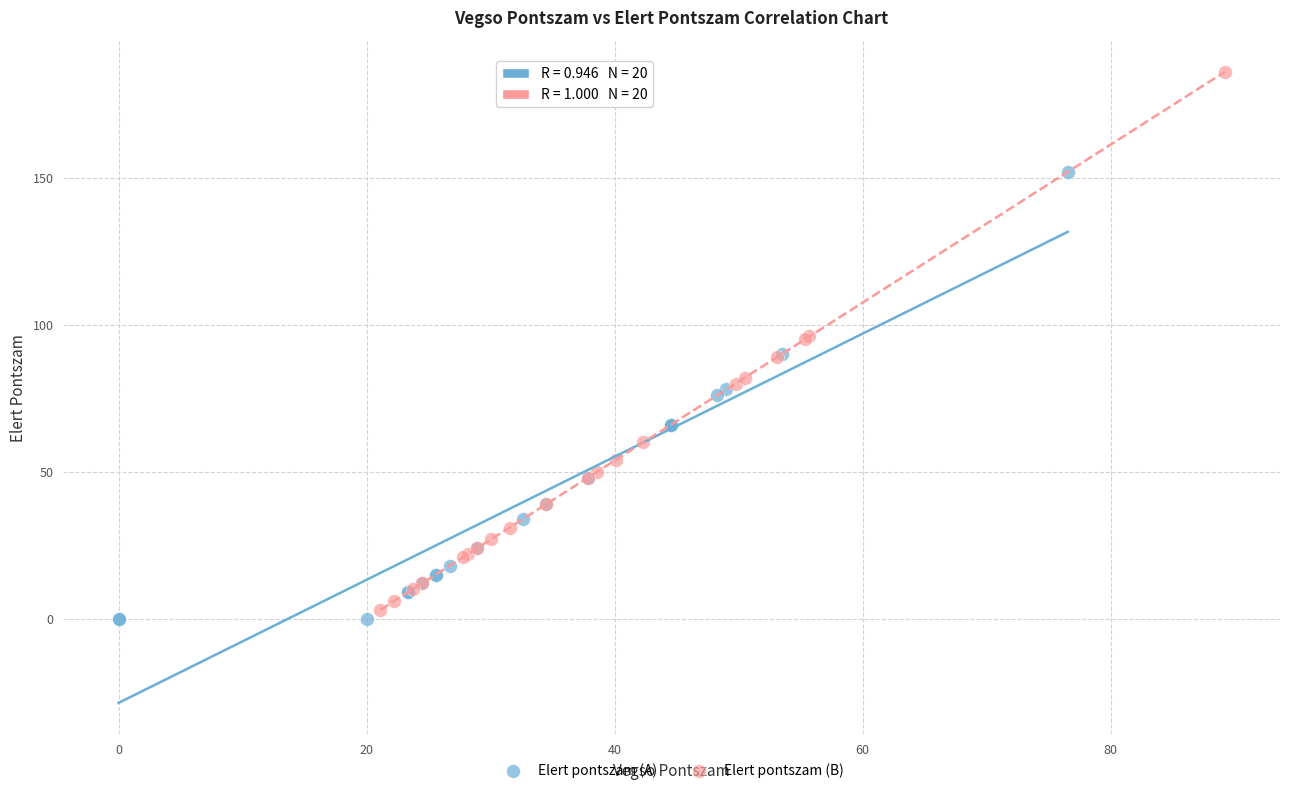

Which series has the widest spread of Y values?

Elert pontszam (B)